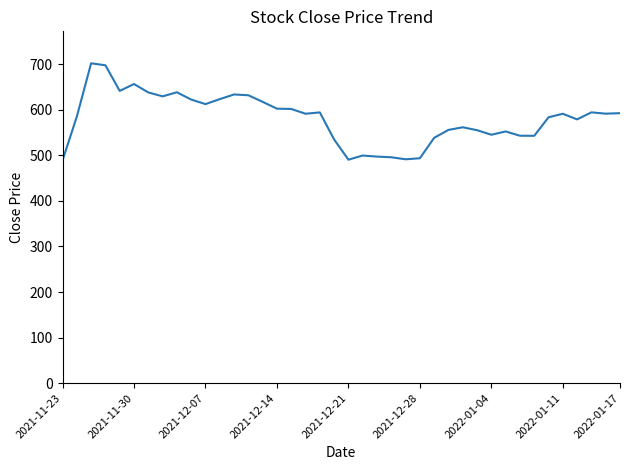

How many lines are shown in the chart?

1